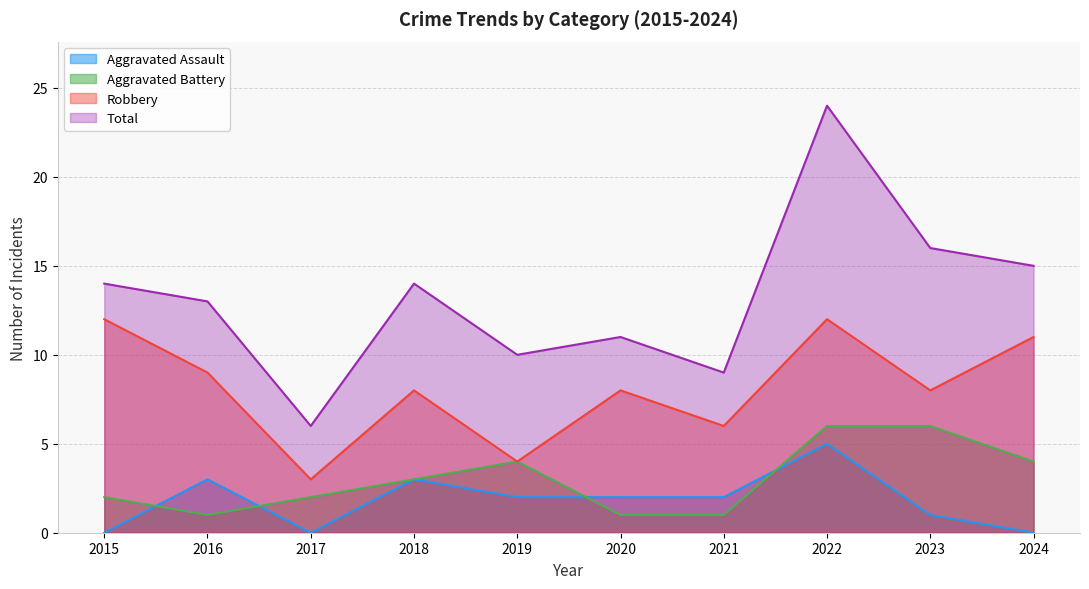

What is the sum of the Aggravated Battery values at 2015 and 2017?

4